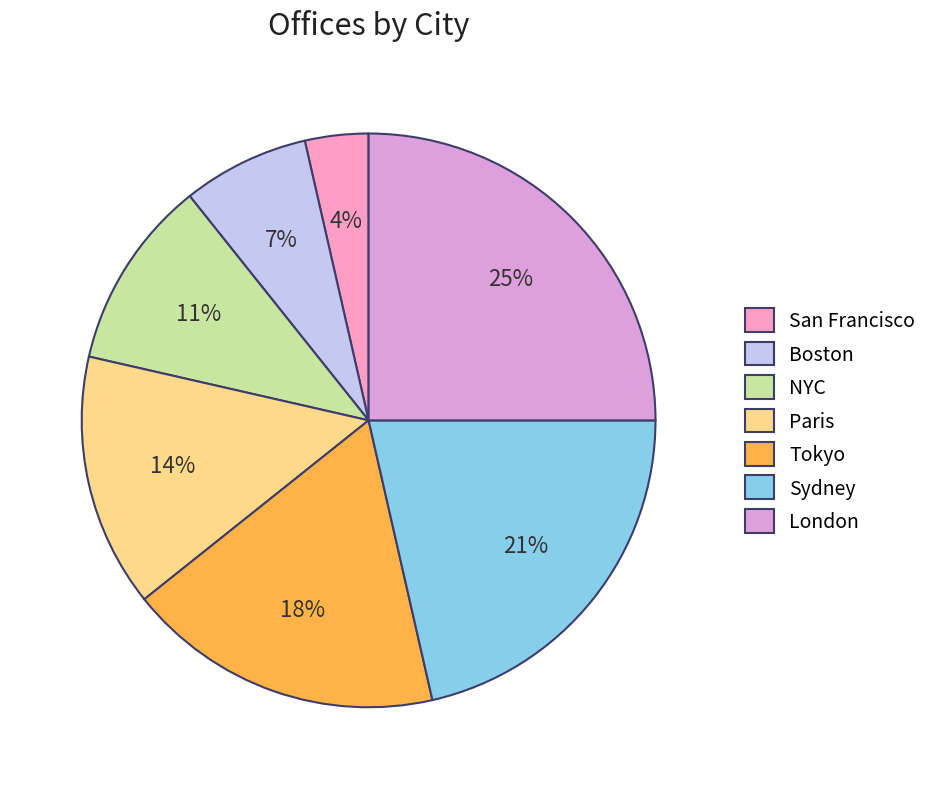

Rank the categories by value from highest to lowest.

London, Sydney, Tokyo, Paris, NYC, Boston, San Francisco